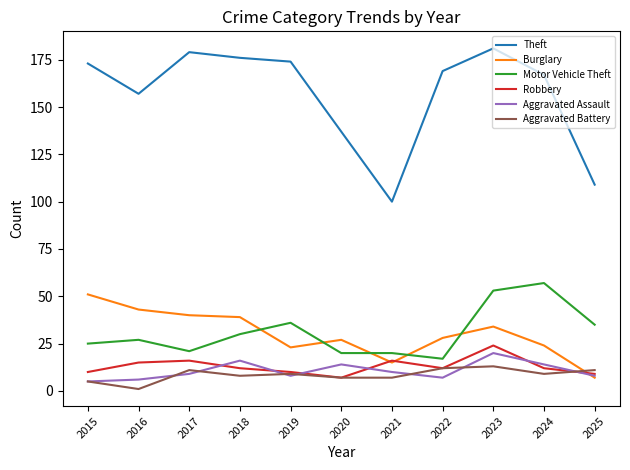

What are all the series names shown in the legend?

Theft, Burglary, Motor Vehicle Theft, Robbery, Aggravated Assault, Aggravated Battery